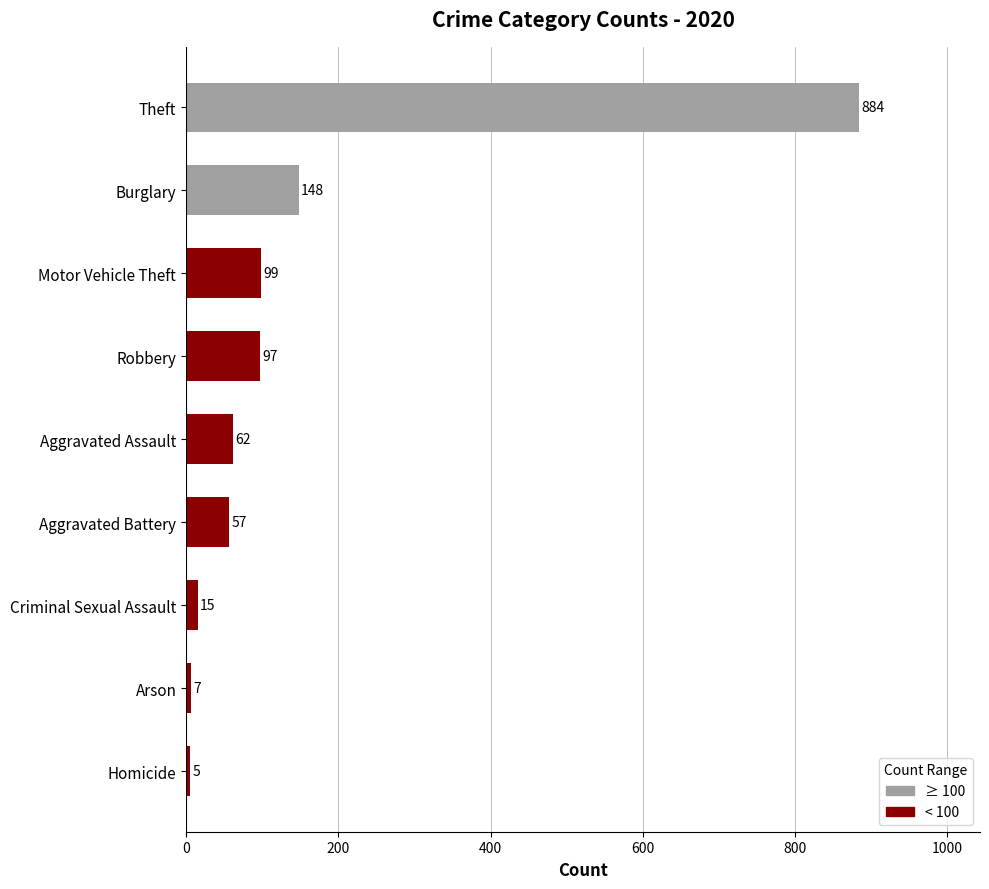

How many bars are there in total?

9